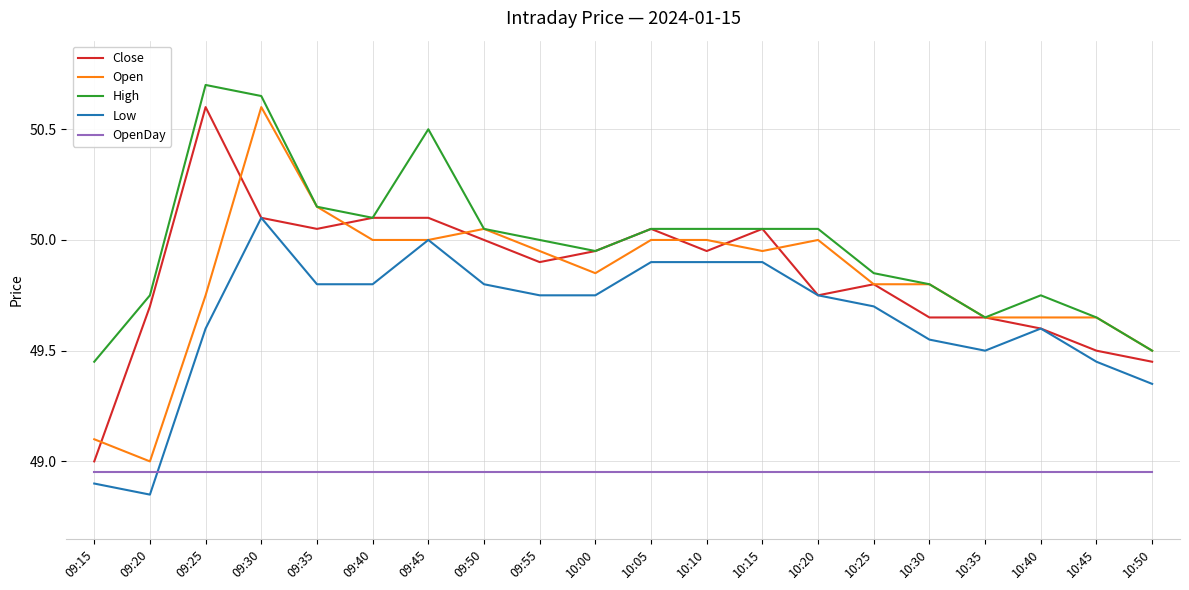

Which series changed the most between 09:20 and 09:30?

Open